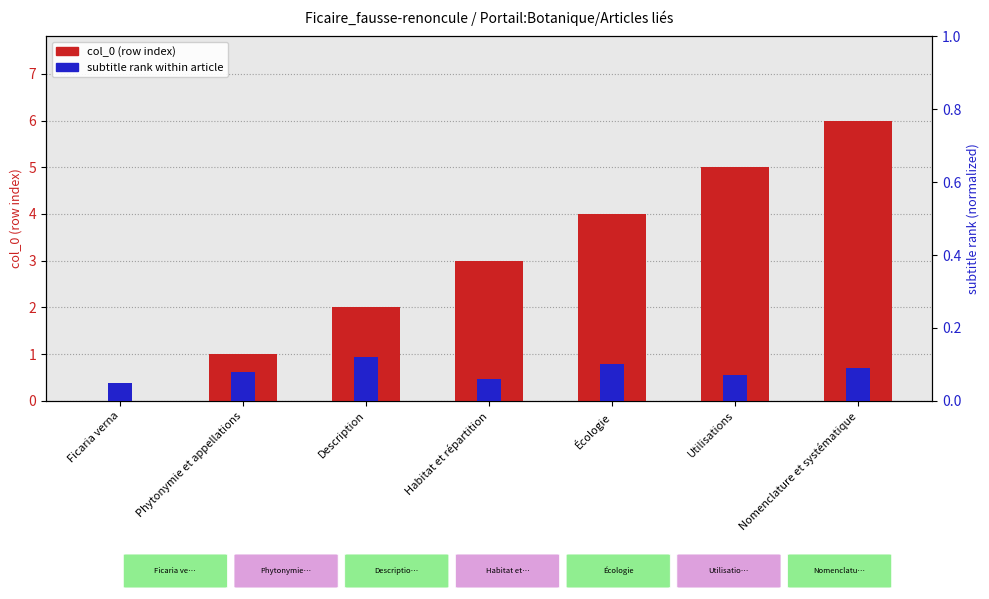

At which category does the chart reach its minimum across all series?

Ficaria verna